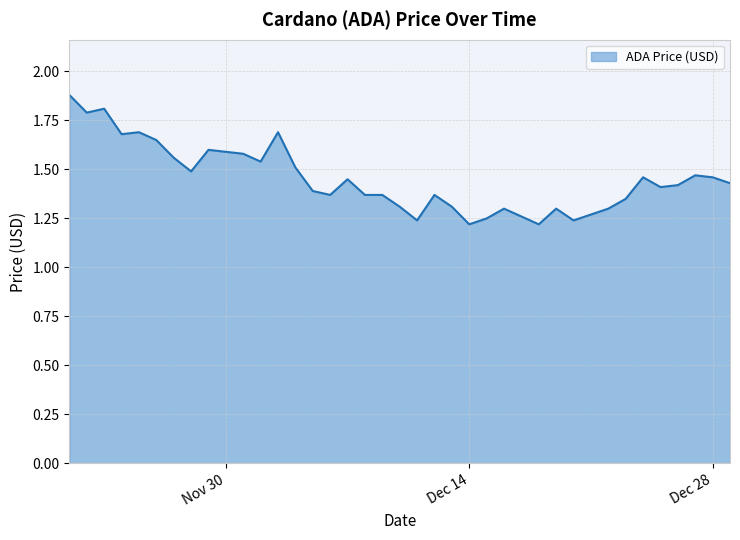

What is the difference between the maximum and minimum values?

0.7